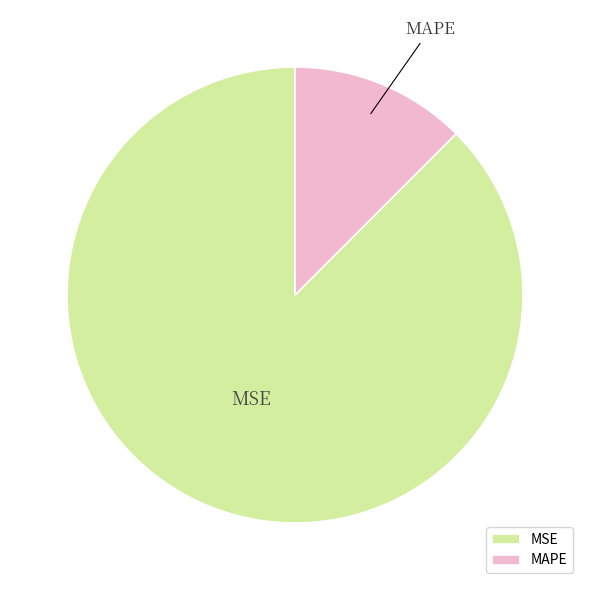

Is MAPE the majority of the pie?

No